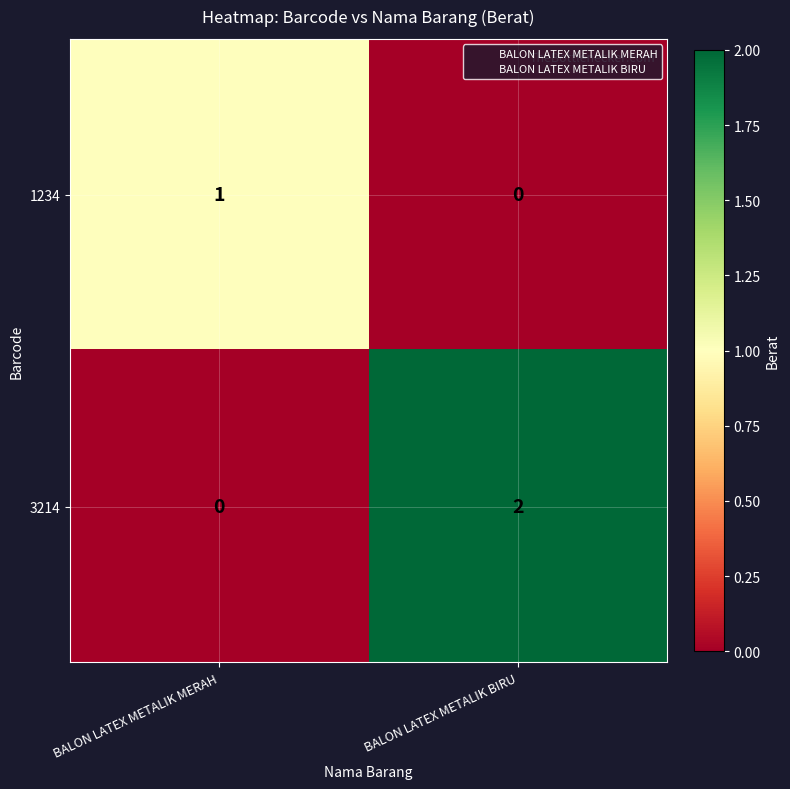

Rank the categories by 3214 value from lowest to highest.

BALON LATEX METALIK MERAH, BALON LATEX METALIK BIRU